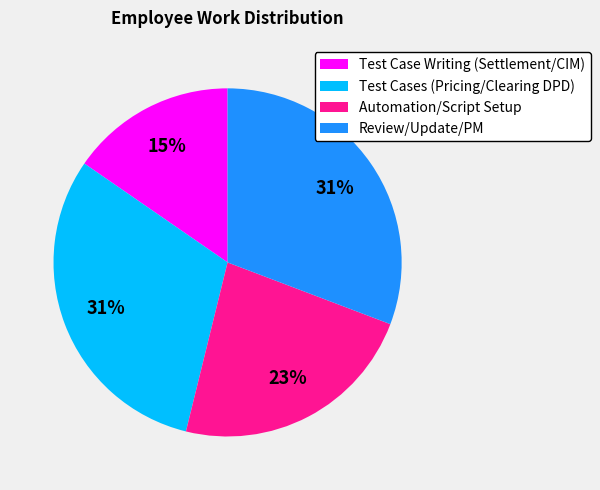

True or false: Test Cases (Pricing/Clearing DPD) accounts for 31% of the total.

True